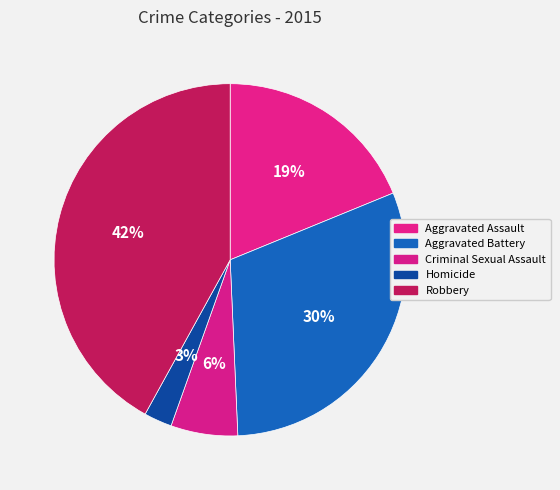

How many segments does this pie chart have?

5